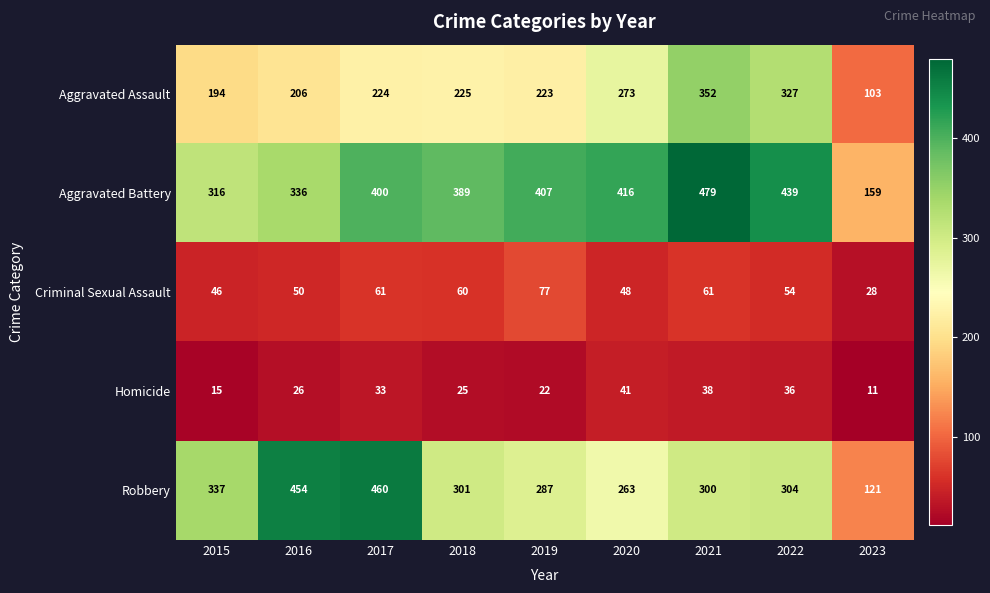

Which category has the lowest value in the Aggravated Assault series?

2023